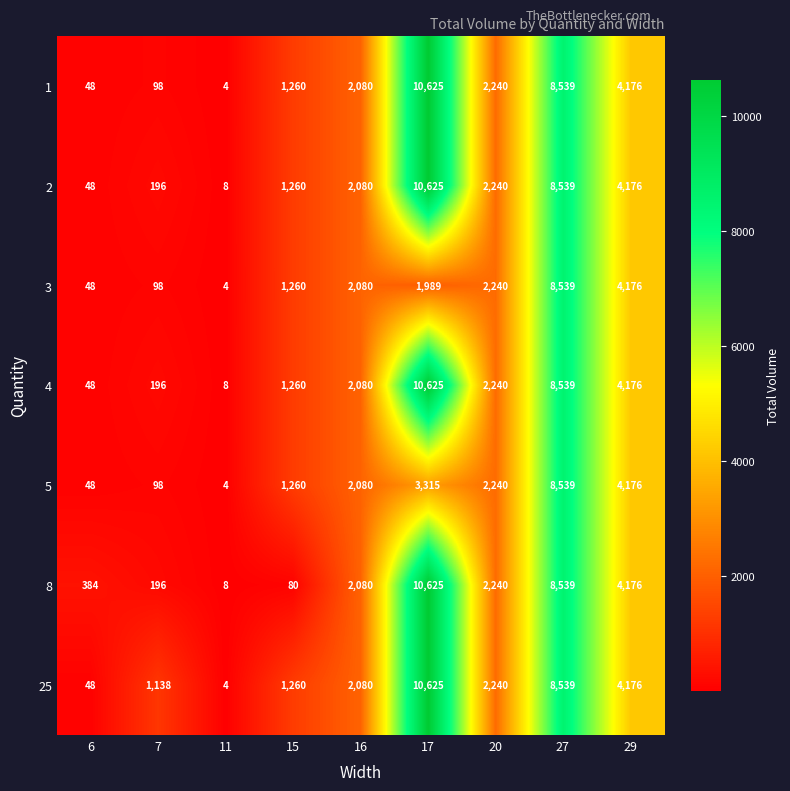

The 3 series shows 4176 at 29. True or false?

True